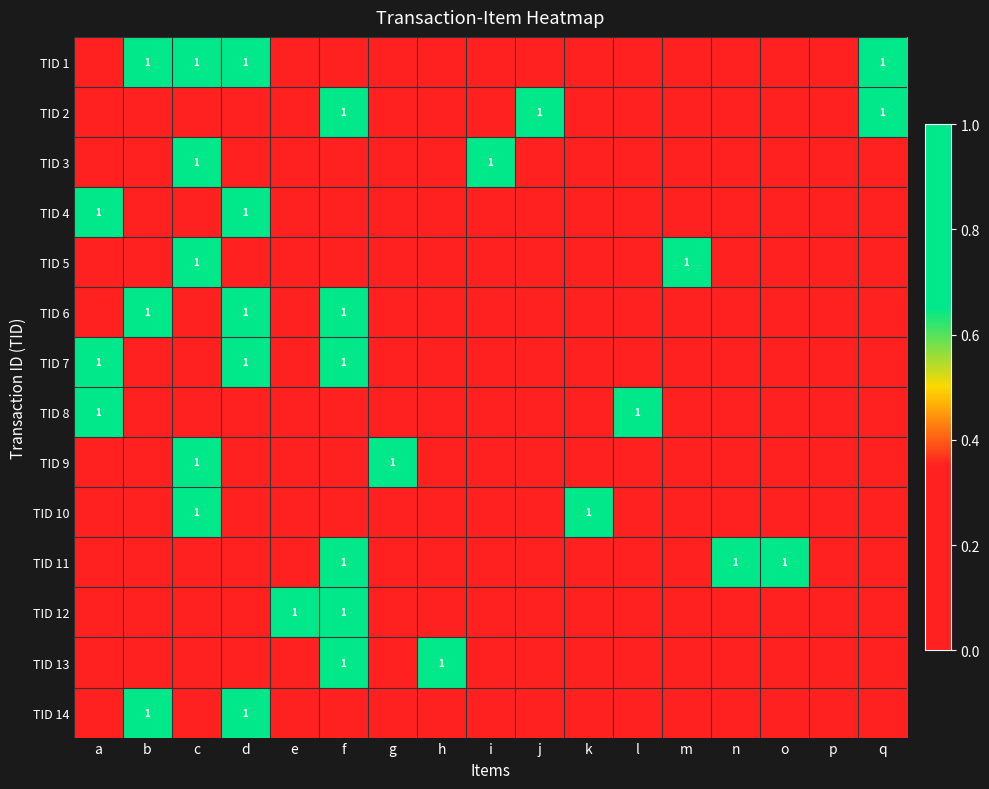

At which category does the chart reach its peak across all series?

b